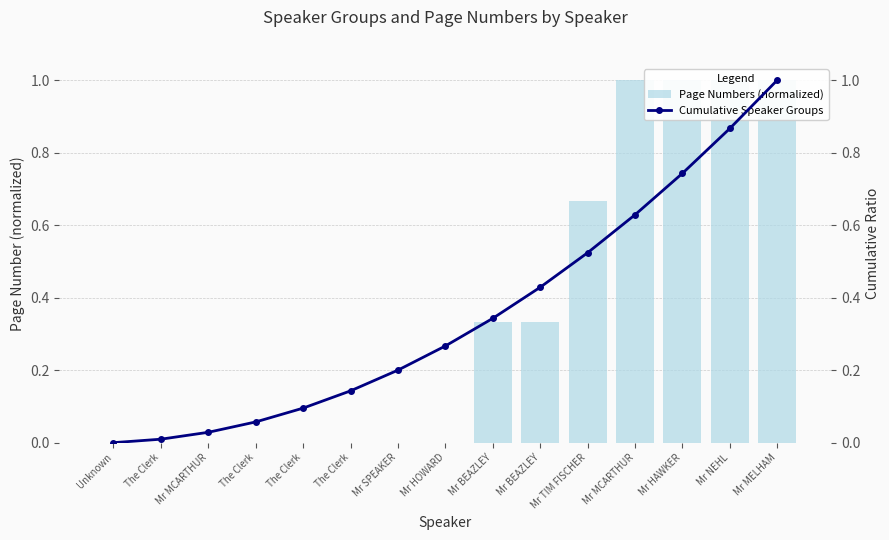

What is the difference between the second highest and minimum values in the Page Numbers (normalized) series?

1.0